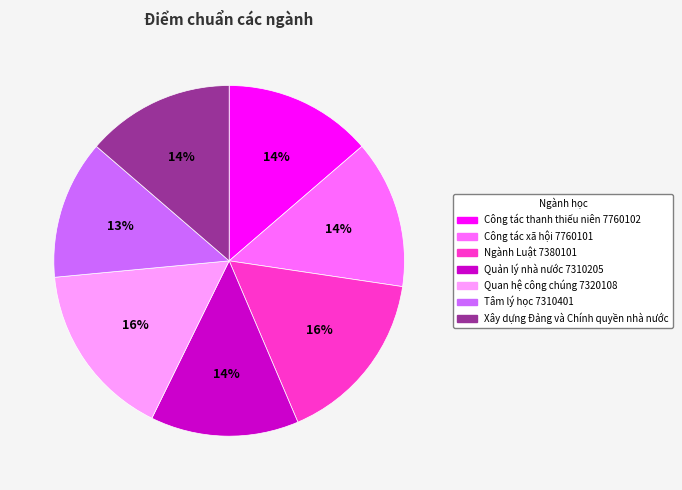

True or false: Ngành Luật 7380101 accounts for 16% of the total.

True